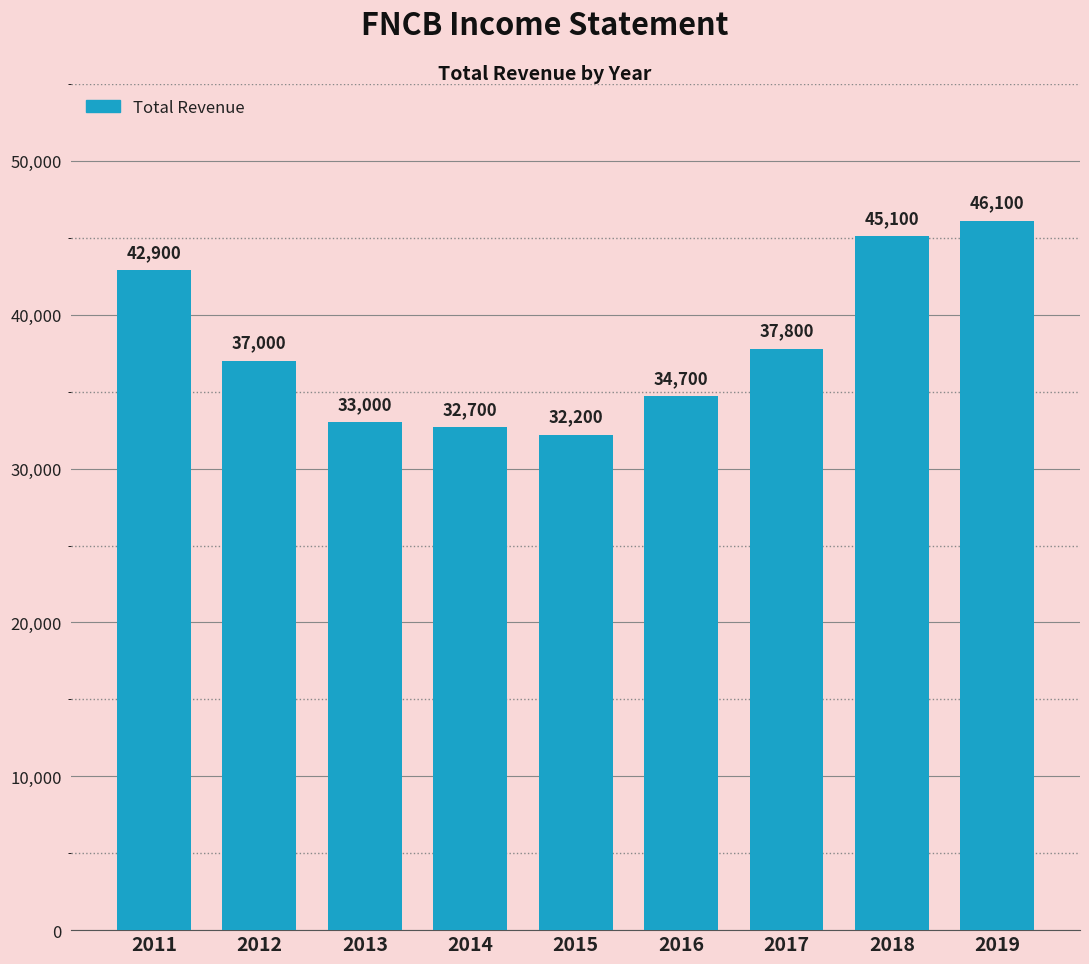

Reading left to right, what are all the values shown in this chart?

42900	37000	33000	32700	32200	34700	37800	45100	46100